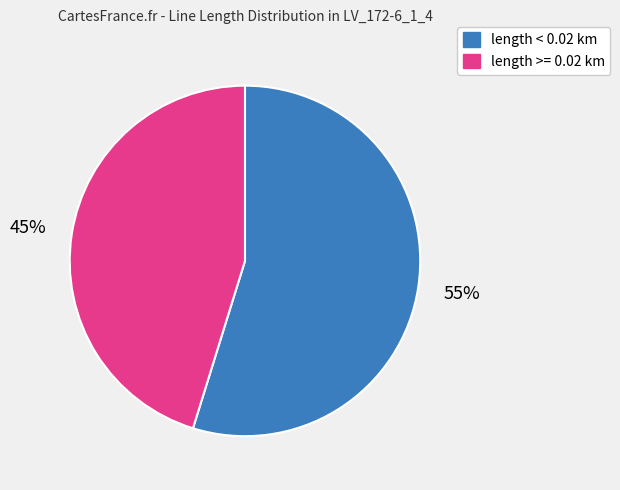

How many slices are in this pie chart?

2